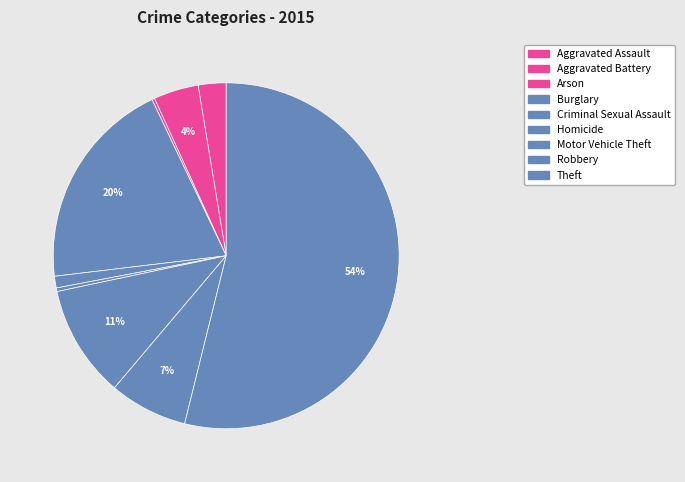

True or false: Robbery accounts for 7% of the total.

True